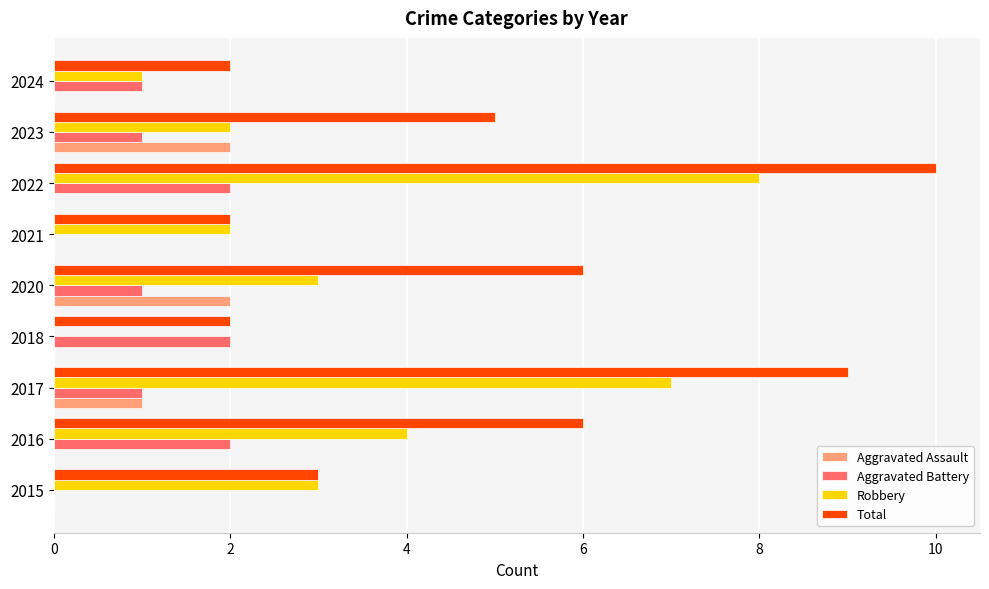

Count the number of data series in this chart.

4